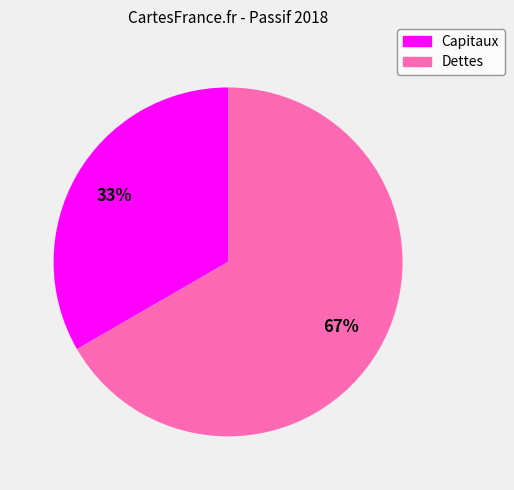

Count the number of slices in the pie.

2